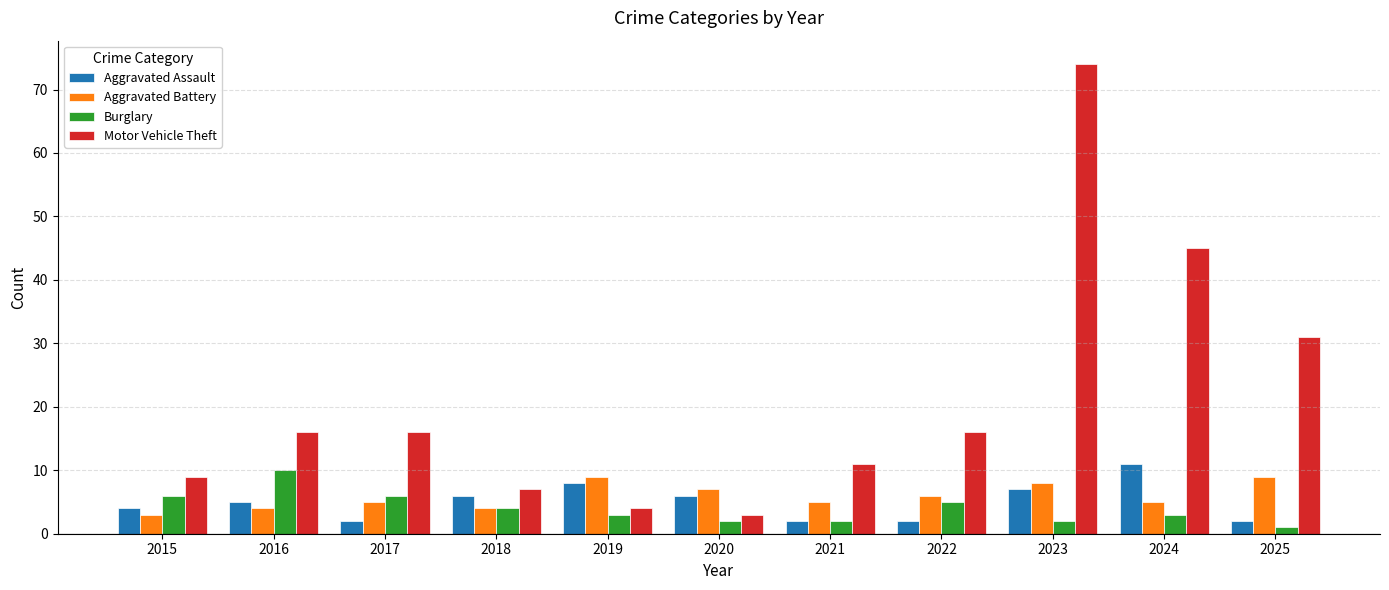

Reading left to right, what are all the values shown in this chart?

Aggravated Assault: 4	5	2	6	8	6	2	2	7	11	2
Aggravated Battery: 3	4	5	4	9	7	5	6	8	5	9
Burglary: 6	10	6	4	3	2	2	5	2	3	1
Motor Vehicle Theft: 9	16	16	7	4	3	11	16	74	45	31